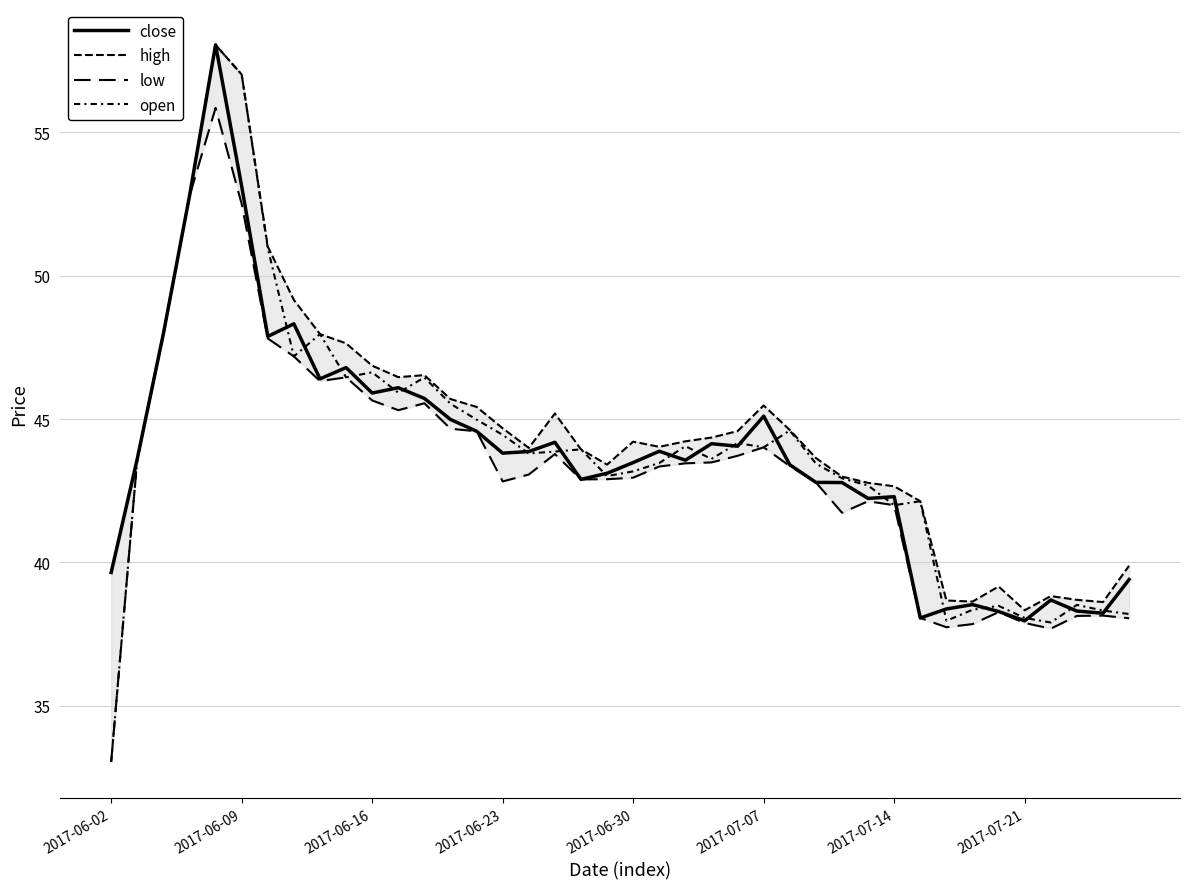

What is the difference between the maximum and minimum values in the low series?

22.8